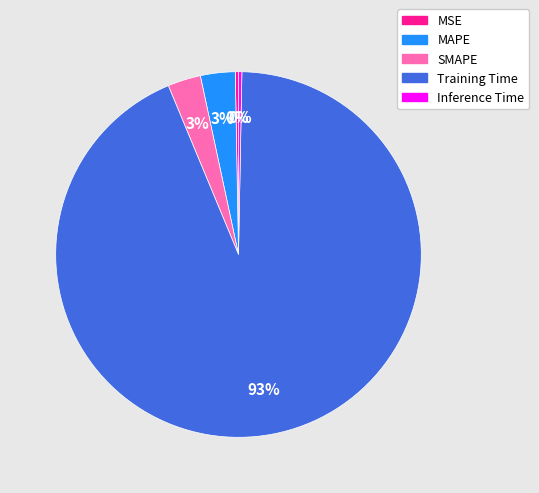

What is the largest slice in the pie chart?

Training Time